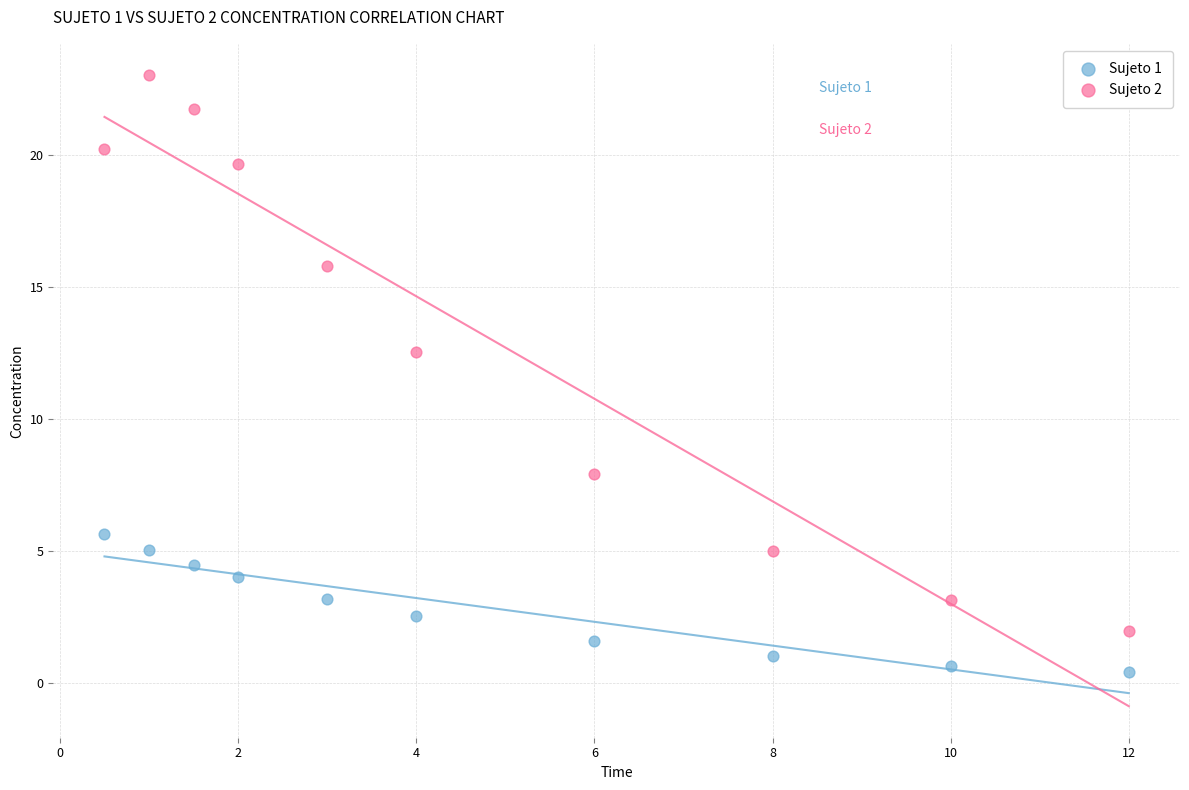

Across all series, what Y value is closest to 11?

12.5